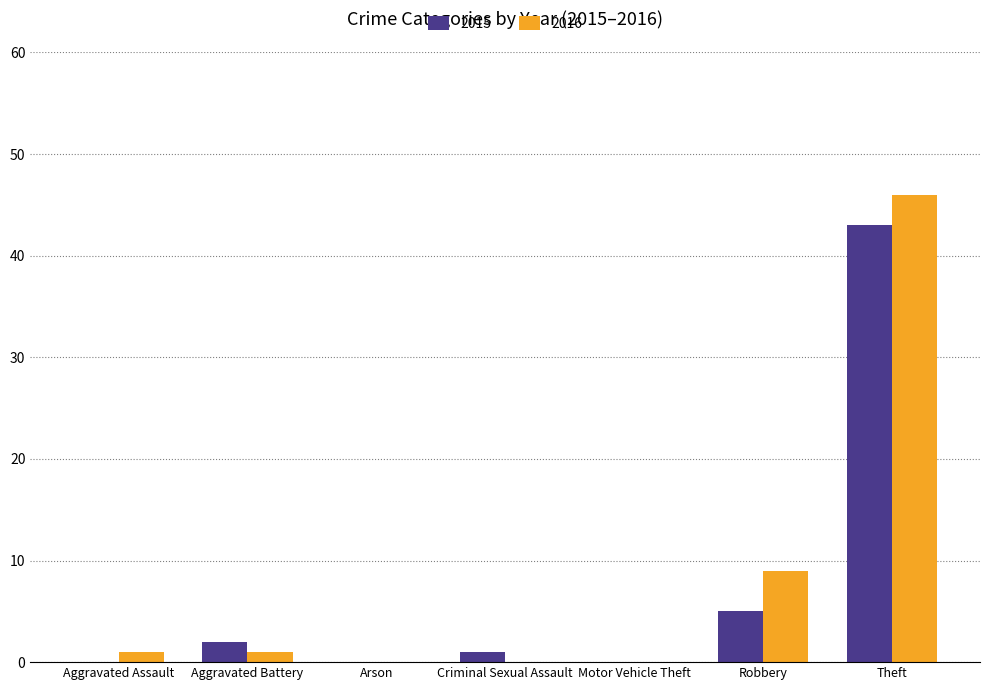

How many categories are shown in the chart?

7